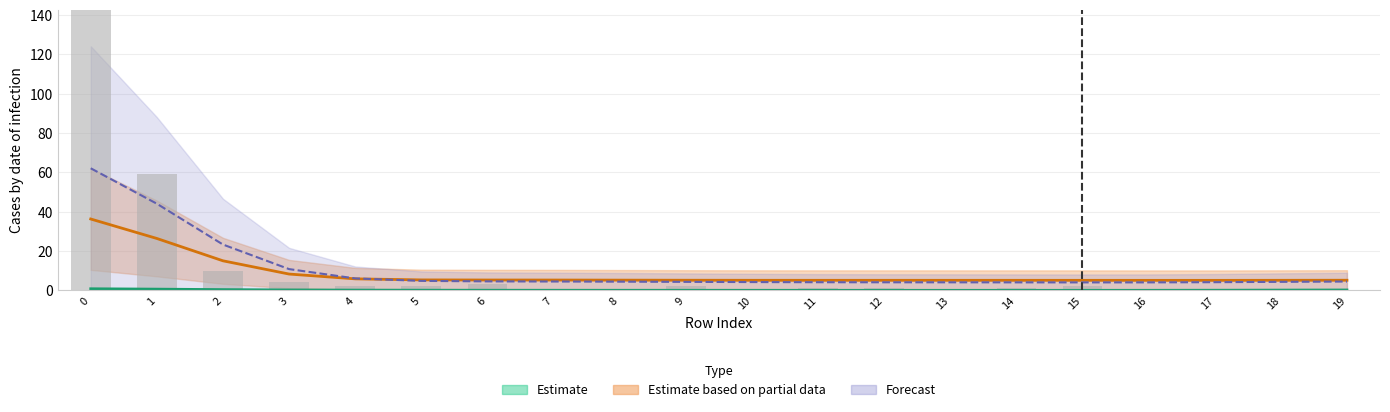

Reading right to left, what are all the values shown in this chart?

19=0	18=0	17=0	16=0	15=2	14=1	13=0	12=1	11=1	10=0	9=2	8=0	7=0	6=3	5=2	4=2	3=4	2=10	1=59	0=354